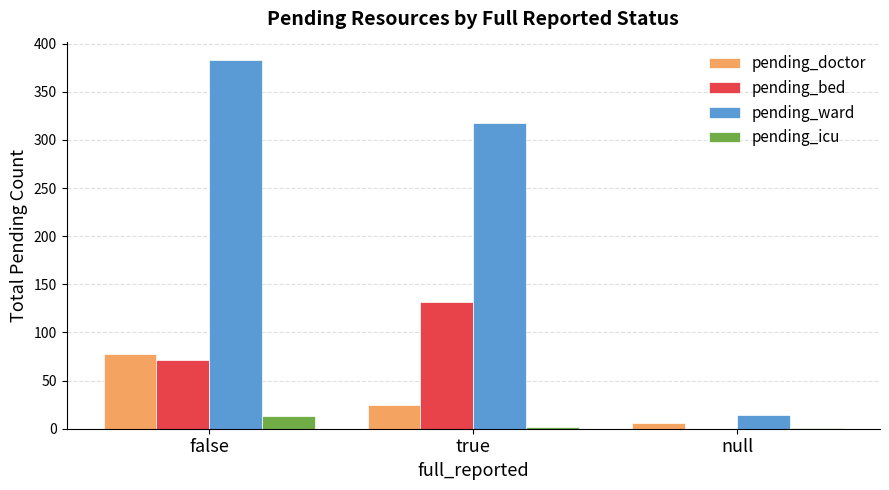

Which series has the widest spread of values?

pending_ward